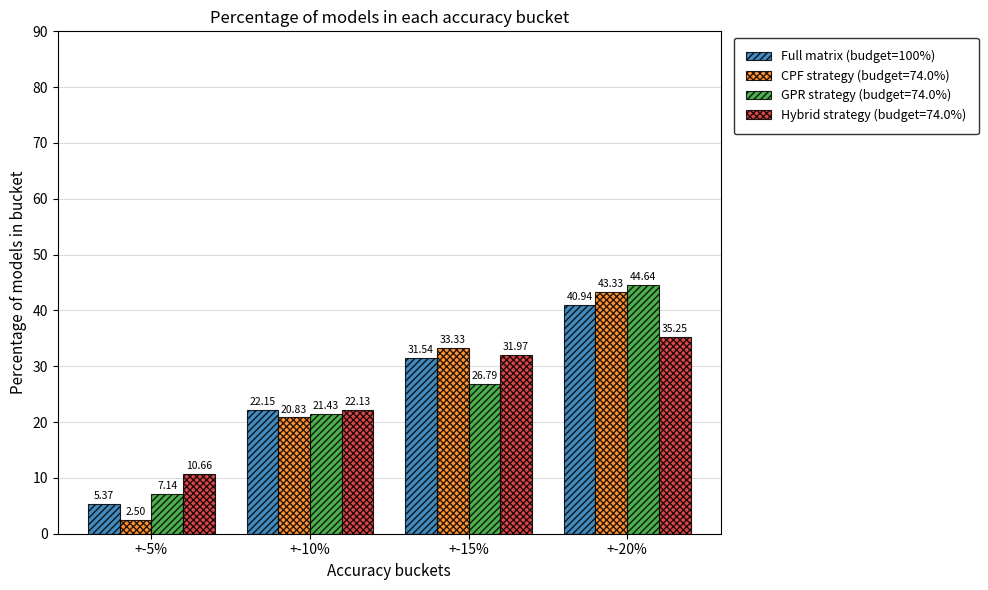

What is the label of the 4th bar from the right?

+-5%